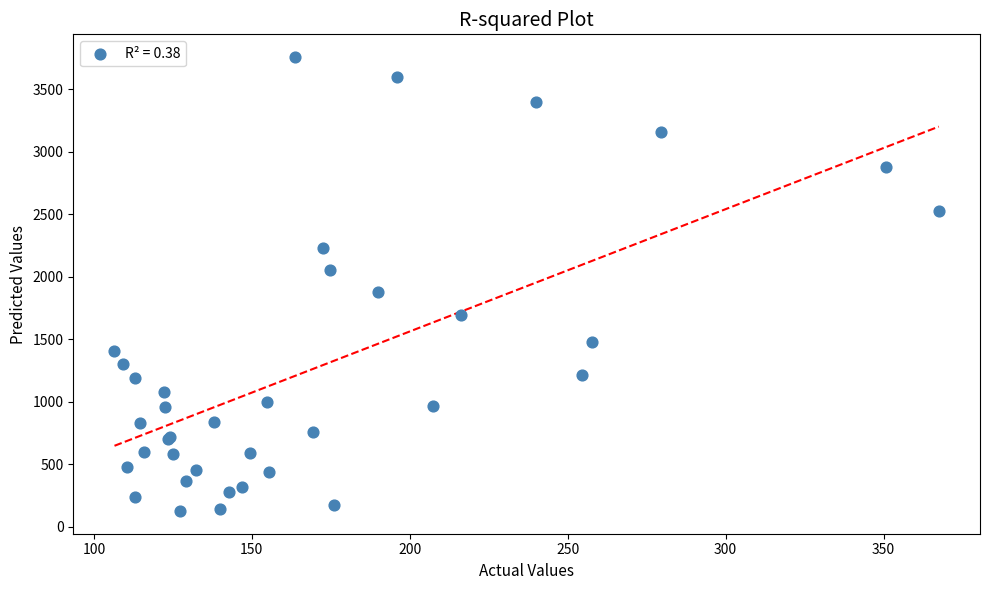

What Y value in the scatter plot is closest to 1943?

1882.0